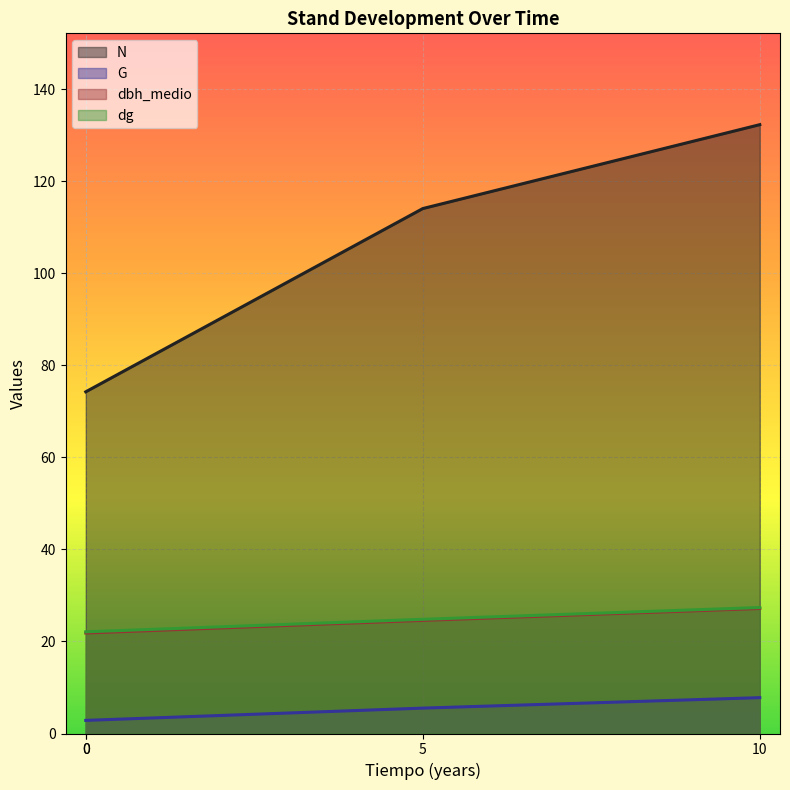

What value does the N series have at 0?

74.3